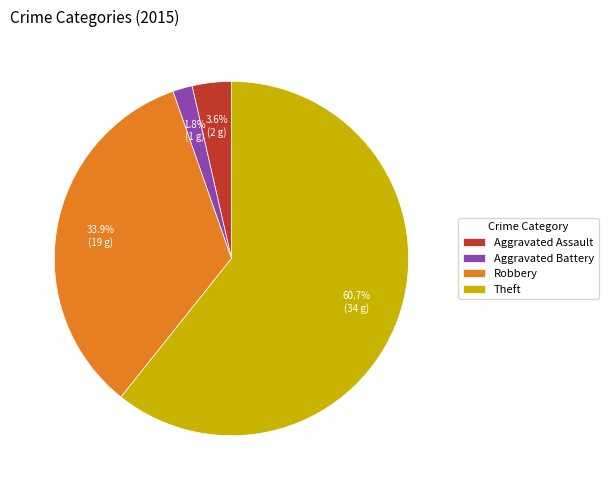

Rank the categories by value from lowest to highest.

Aggravated Battery, Aggravated Assault, Robbery, Theft